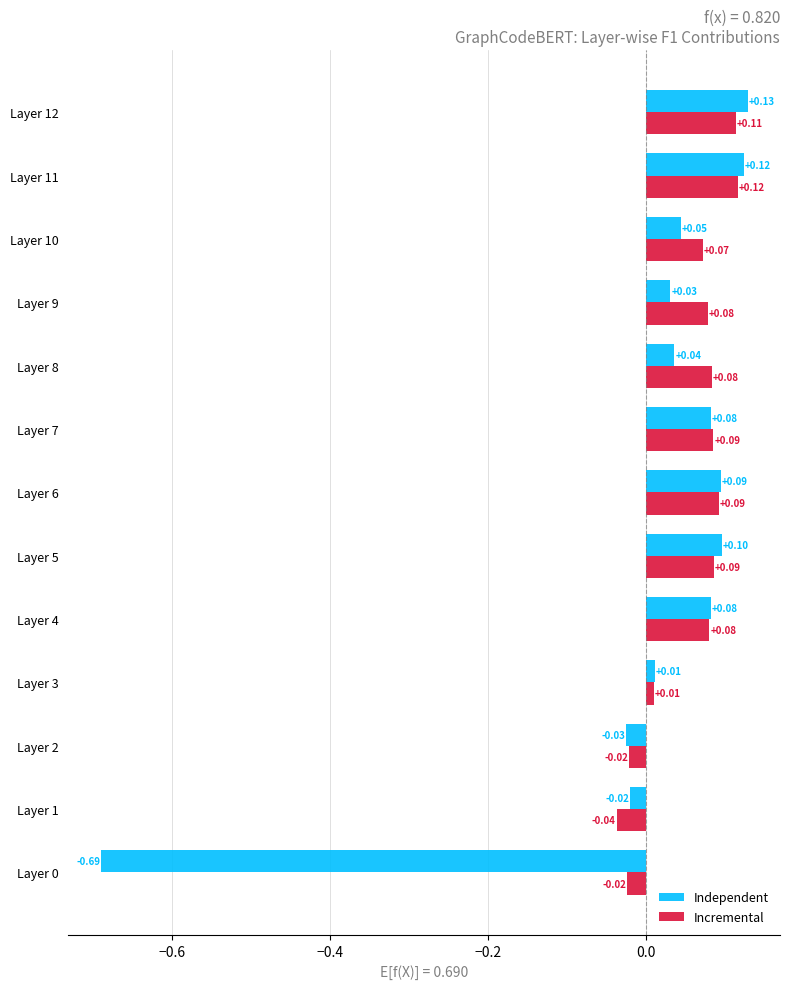

List the series in order of their peak value, lowest first.

Incremental, Independent